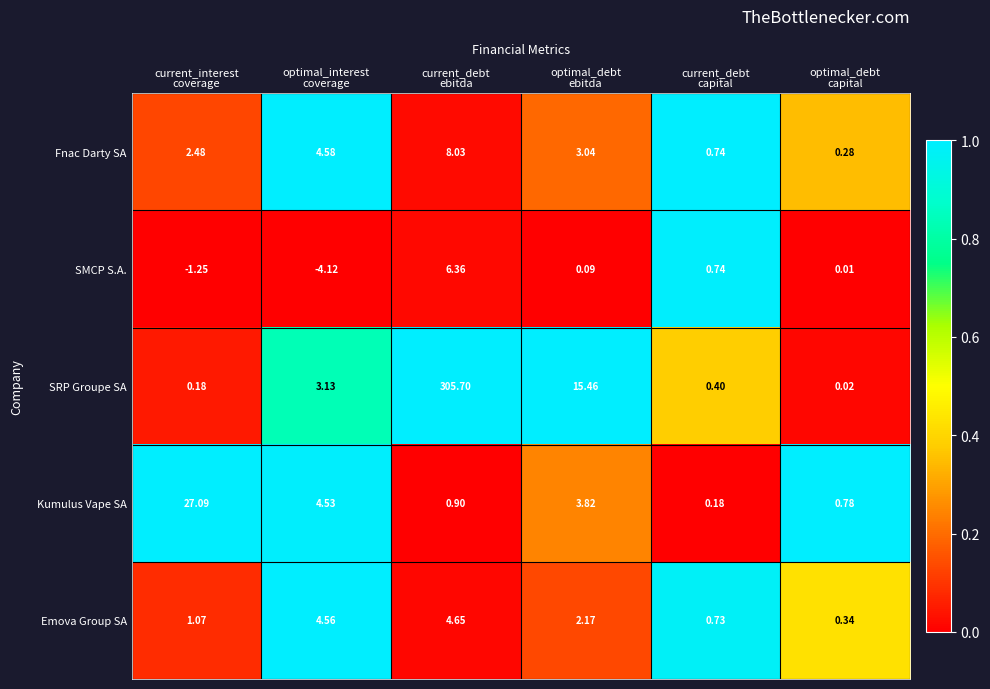

Rank the series by their maximum value, from highest to lowest.

SRP Groupe SA, Kumulus Vape SA, Fnac Darty SA, SMCP S.A., Emova Group SA